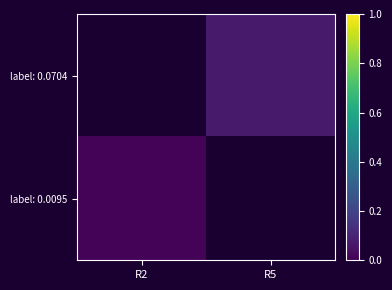

What is the approximate value of label: 0.0704 at R5?

0.1